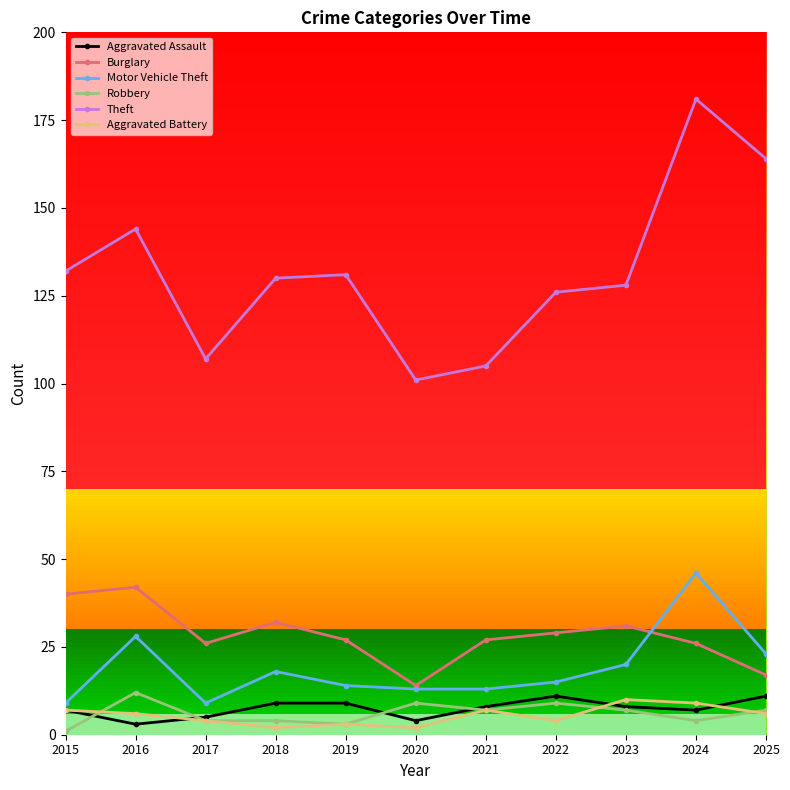

What is the difference between the highest and lowest values at 2021?

98